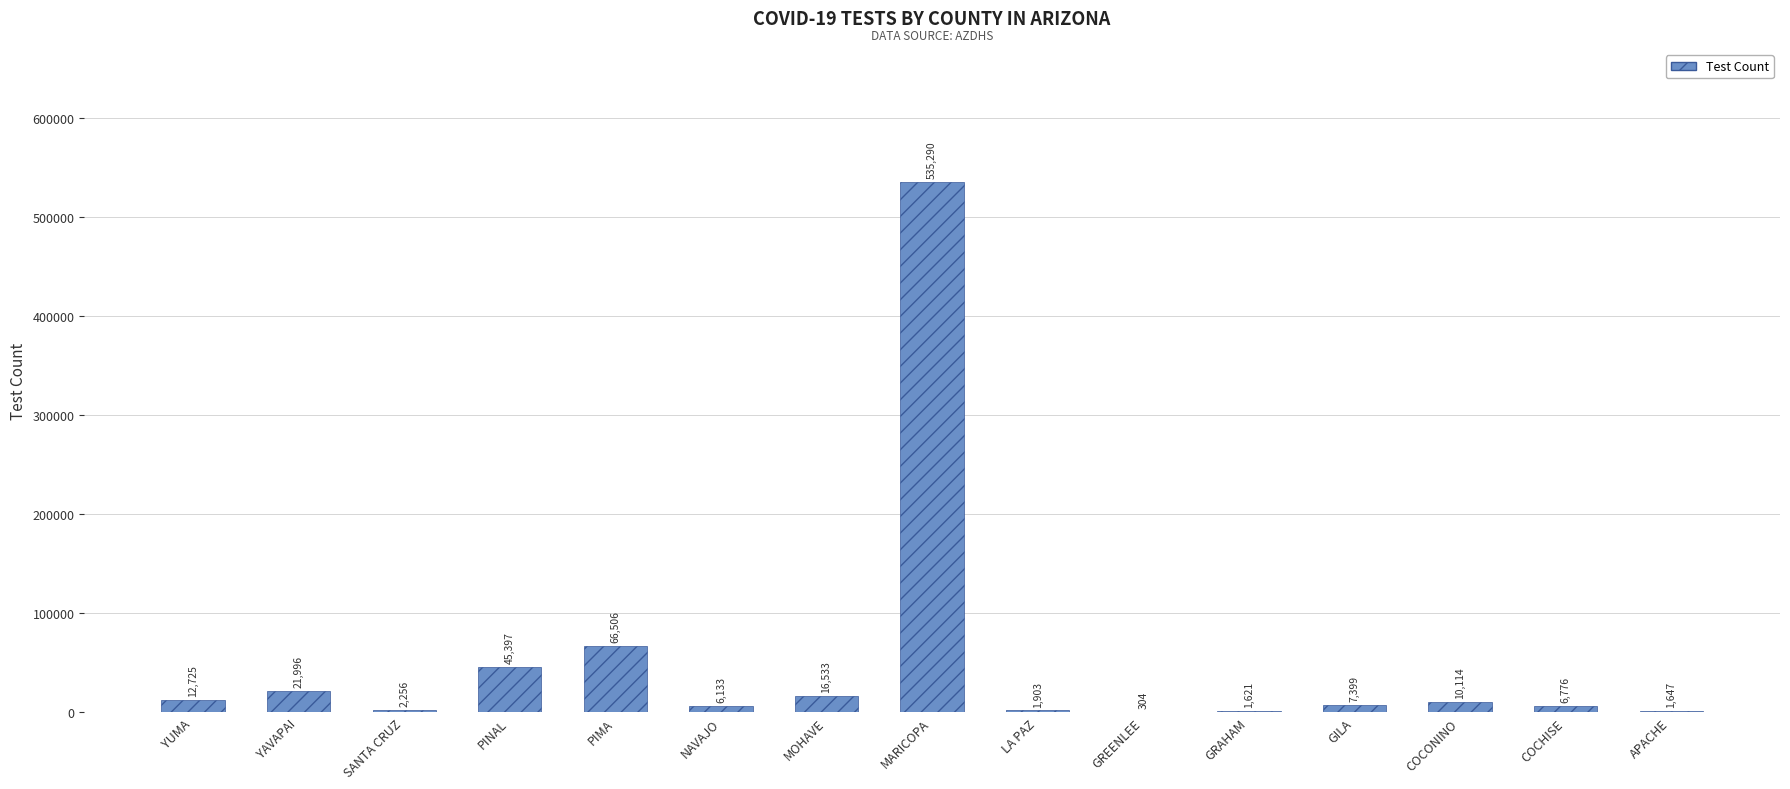

What is the average value?

49107